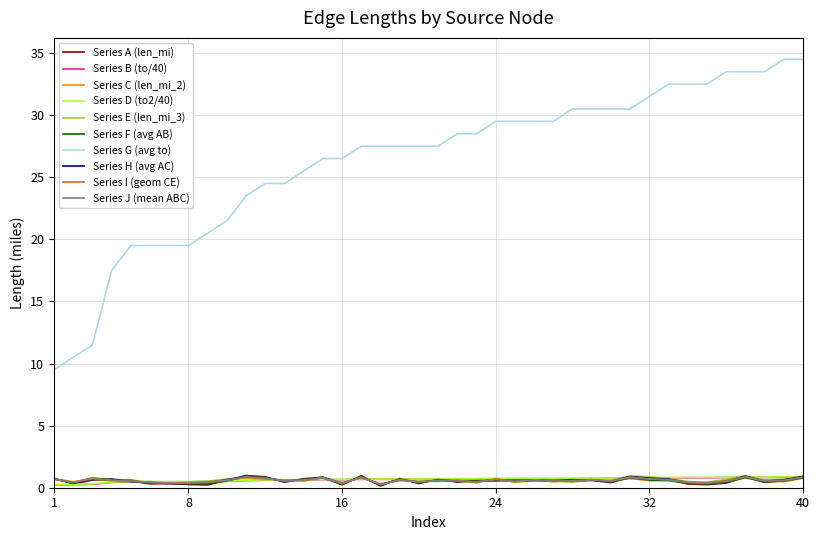

Is this an area chart (filled region under the line)?

No